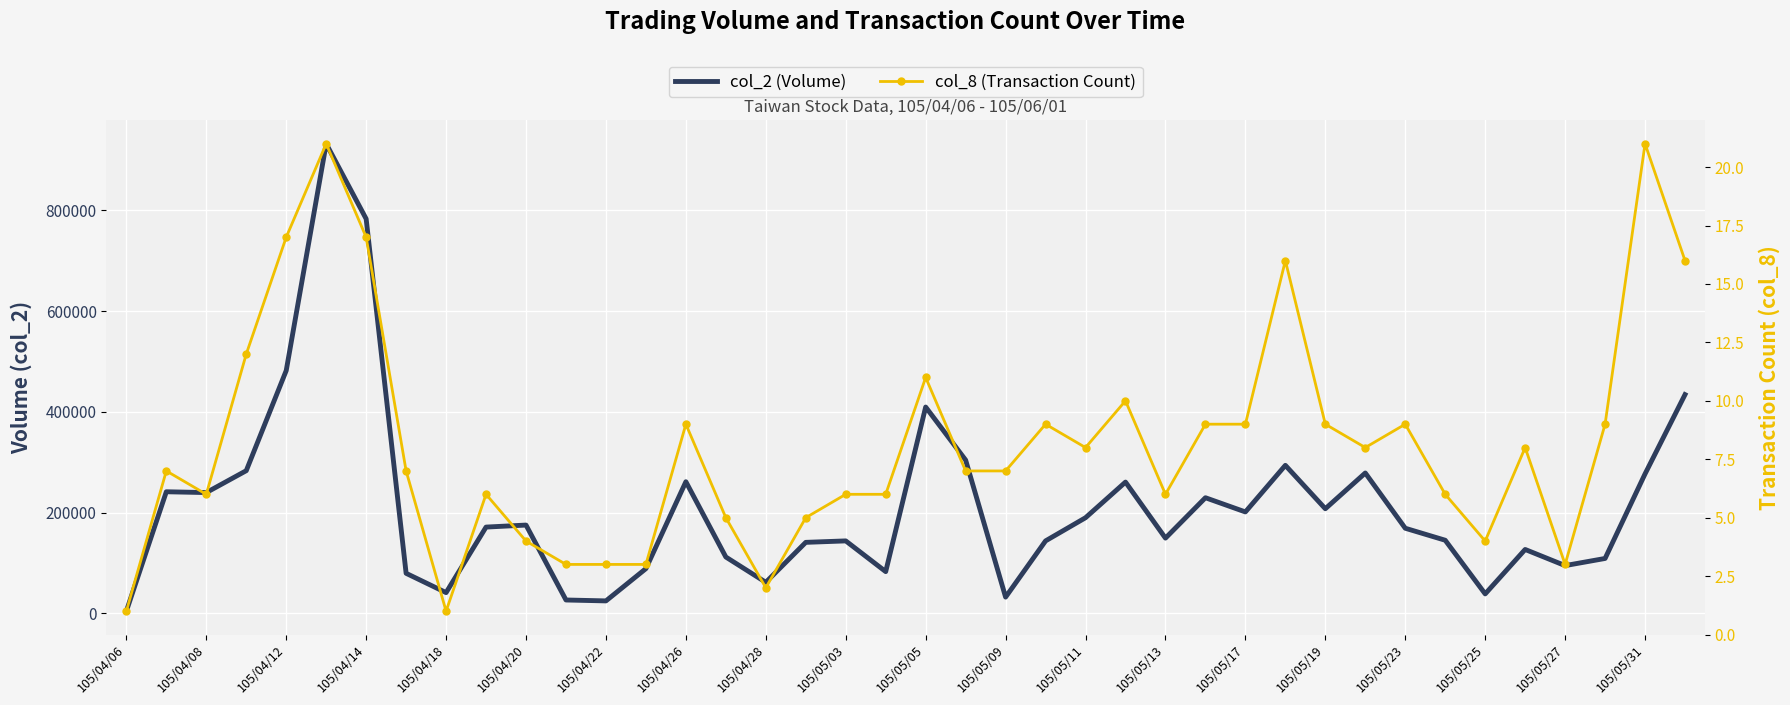

True or false: col_2 (Volume) and col_8 (Transaction Count) cross at least once.

False